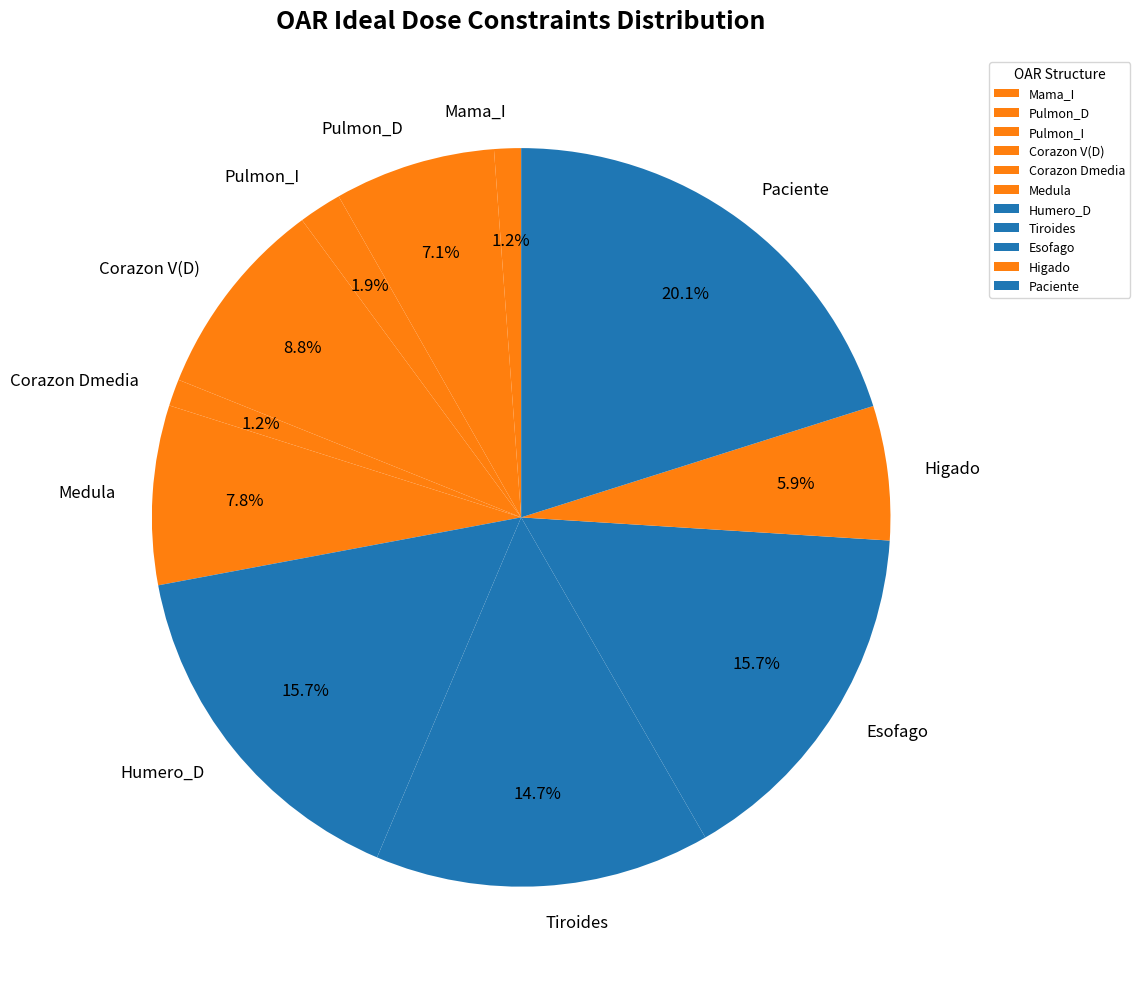

Is there any slice that represents more than half of the pie?

No